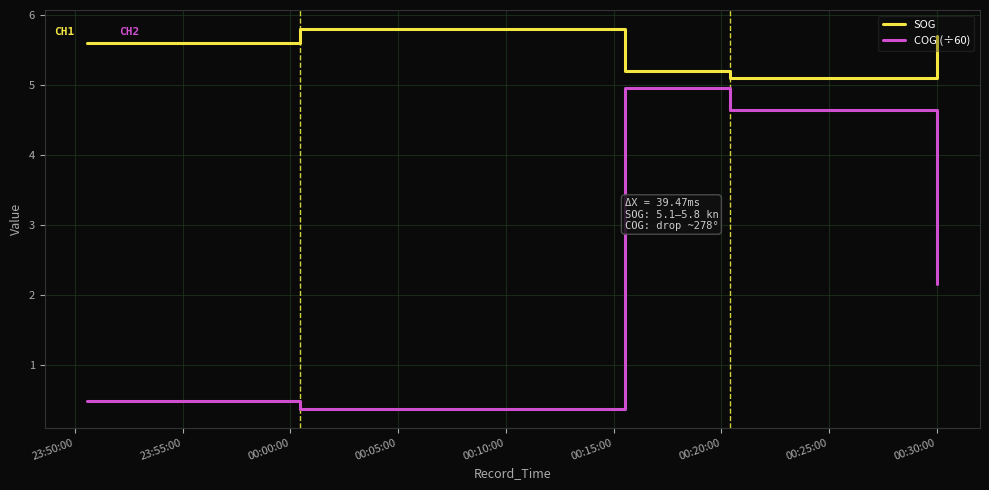

How many interior local valleys does the COG (÷60) series have?

1